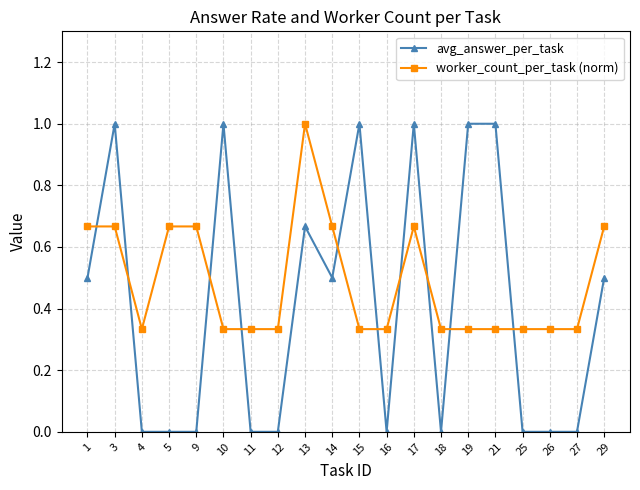

The avg_answer_per_task series shows 1.6 at 21. True or false?

False